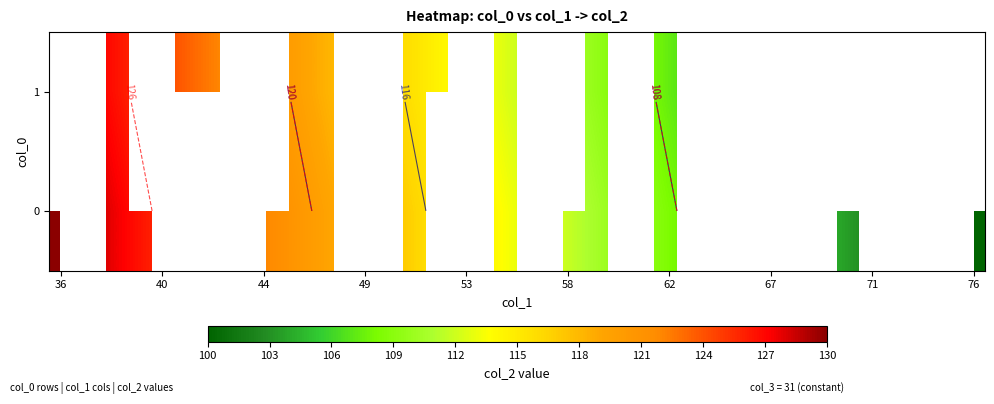

At how many categories does at least one series exceed 35?

23